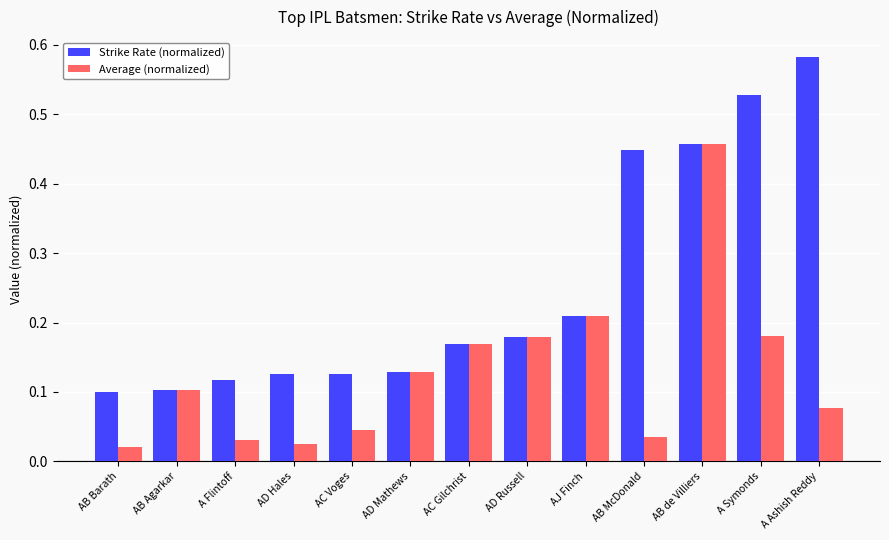

How many bars are there in each group?

2